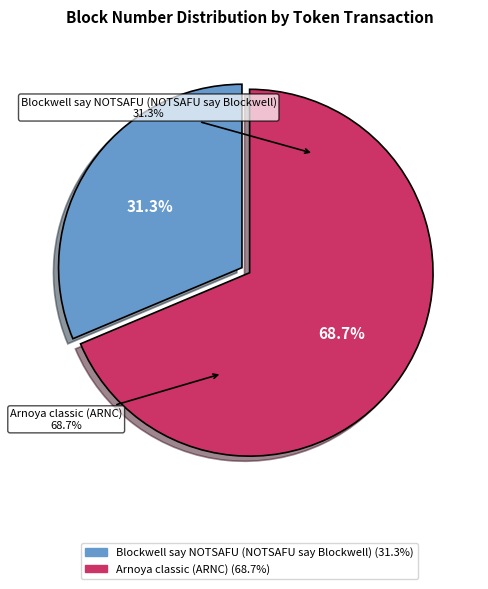

Rank the categories by value from lowest to highest.

Blockwell say NOTSAFU (NOTSAFU say Blockwell), Arnoya classic (ARNC)